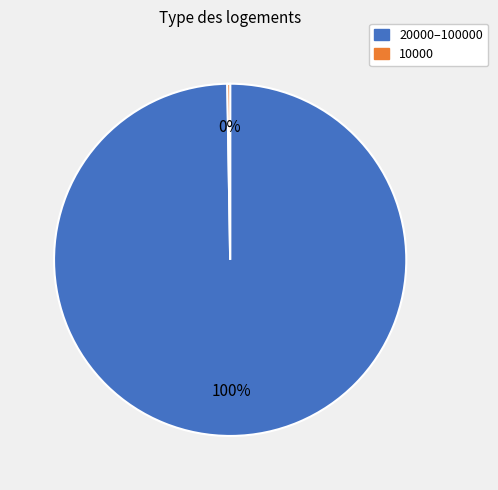

To the nearest percent, what is the average slice percentage?

50%